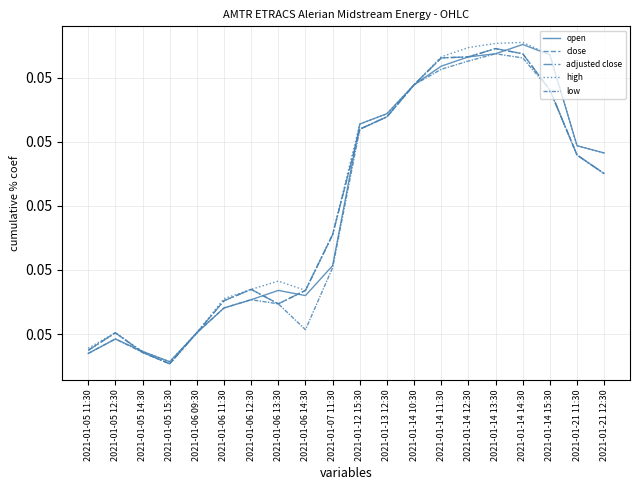

Which series changed the most between 2021-01-05 15:30 and 2021-01-14 15:30?

open